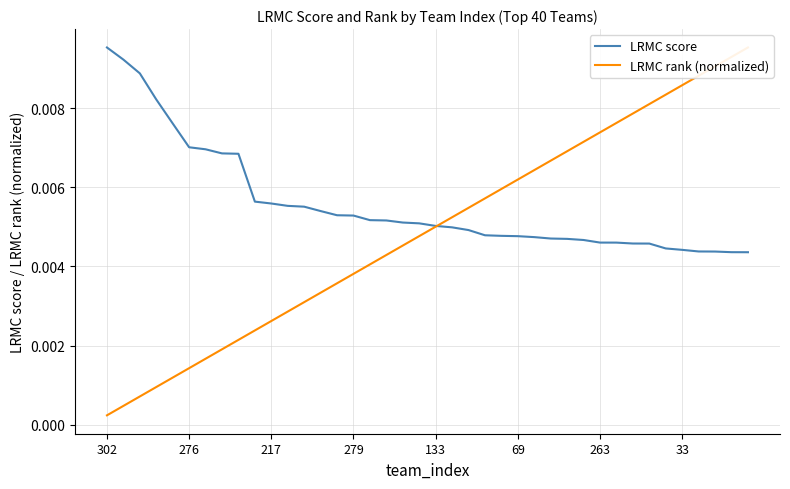

Which has a higher value, 26 or 23?

23